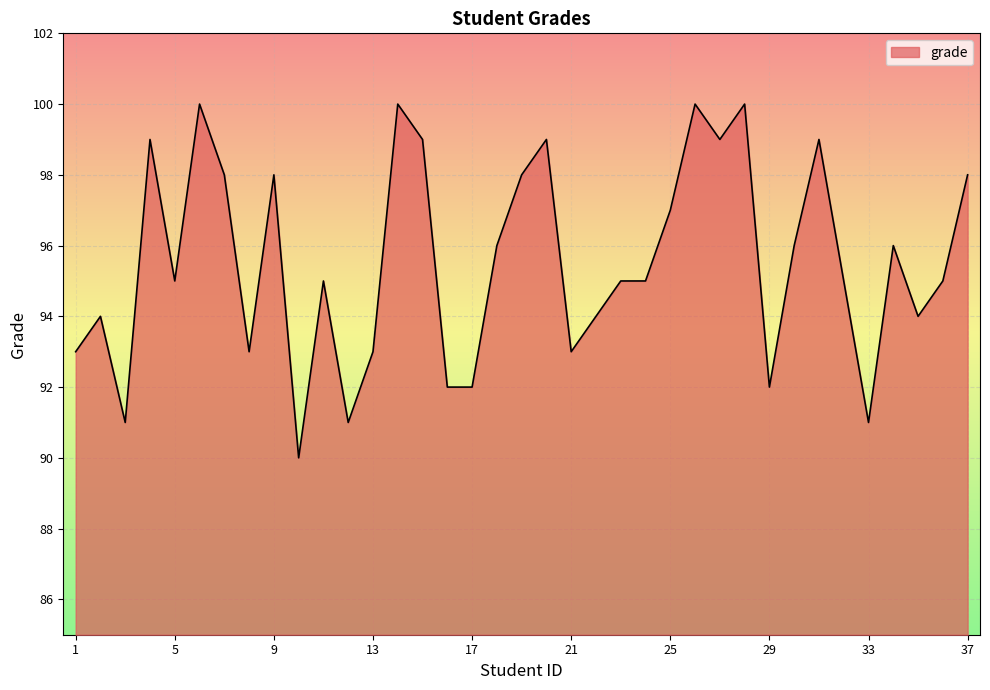

What is the value of the 26th bar from the left?

100